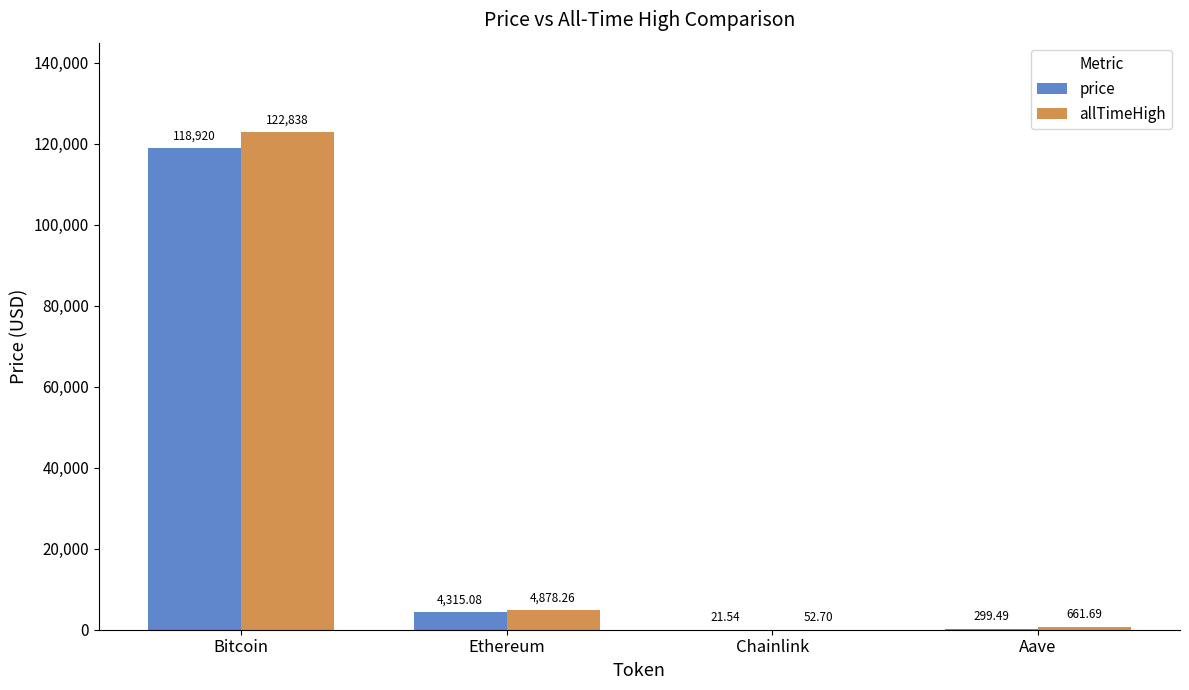

What is the difference between the allTimeHigh values at Bitcoin and Chainlink?

122785.3